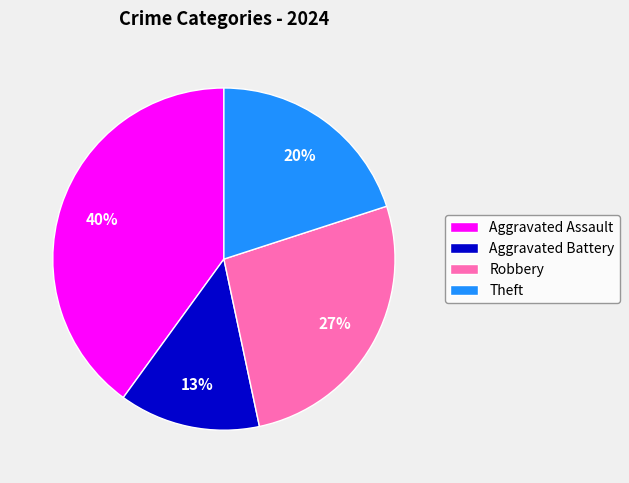

How many segments does this pie chart have?

4